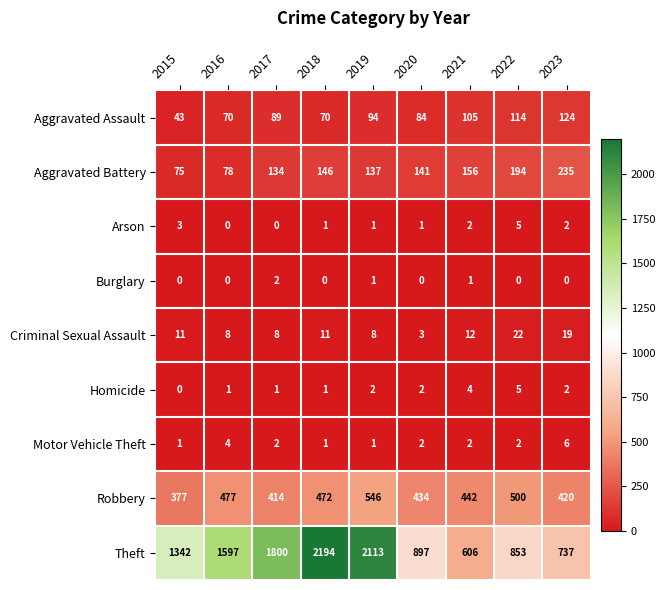

Which series changed the most between 2017 and 2023?

Theft